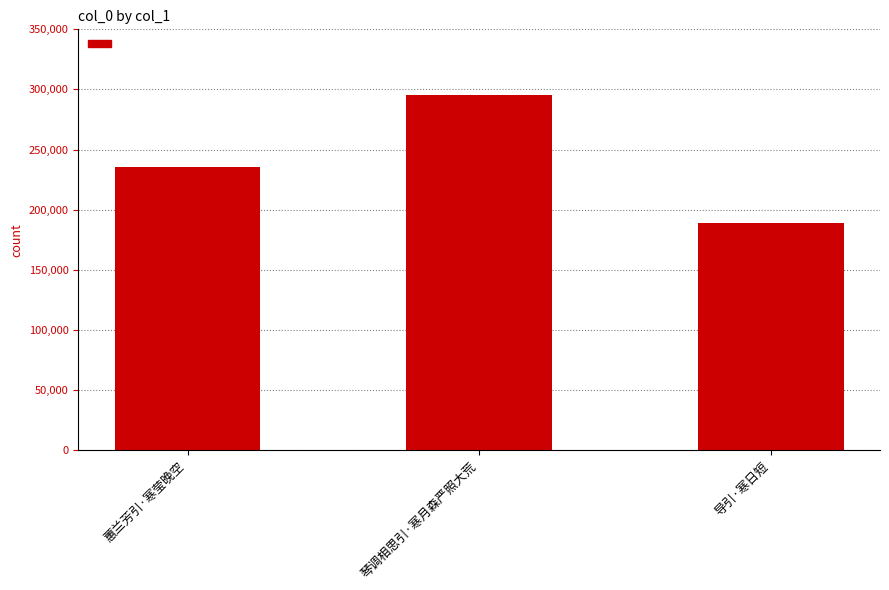

How many data points are less than 235159?

1